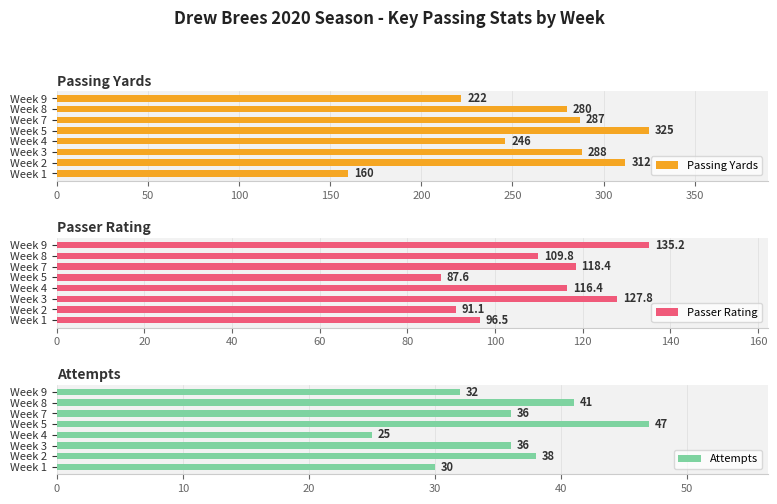

At which label does Passing Yards reach its minimum?

Week 1